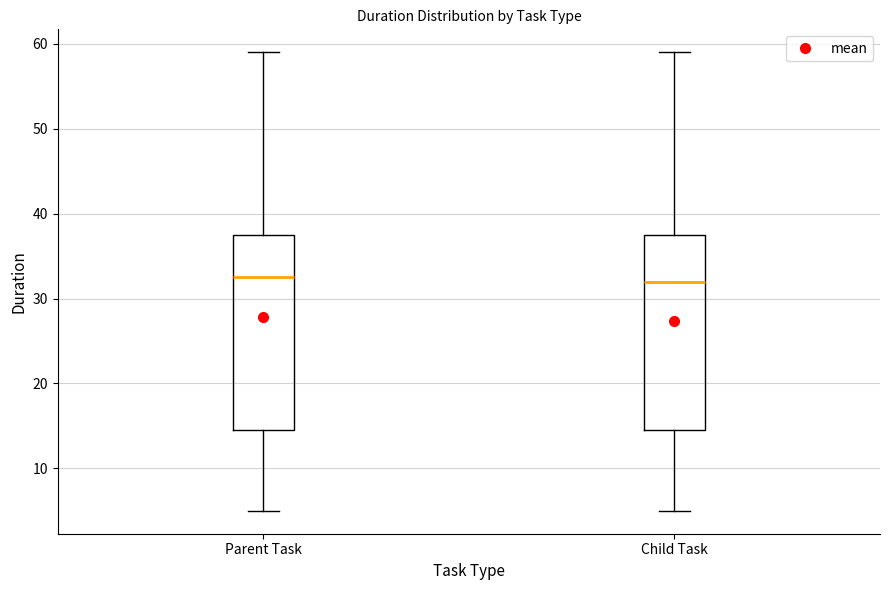

Reading left to right, transcribe this box plot: for each box, give where its median line is, the range the box spans, and where its two whiskers end, as read against the y-axis. The values are not printed on the chart, so give them approximately, as read against the axis.

Parent Task: median 33, box 15 to 38, whiskers 5 to 59
Child Task: median 32, box 15 to 38, whiskers 5 to 59